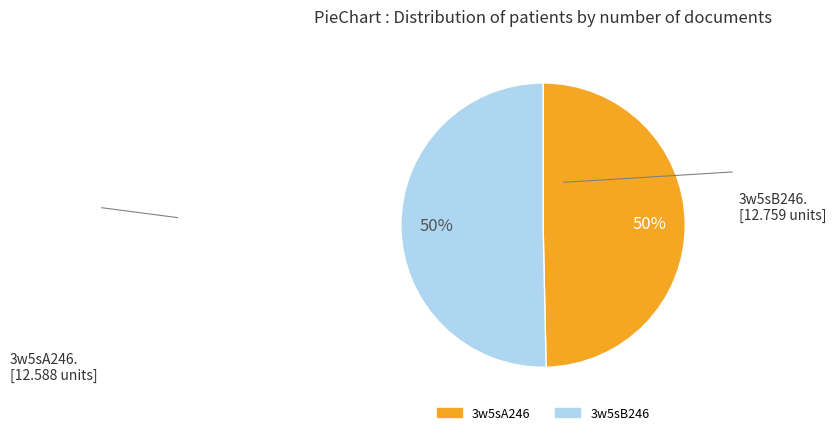

To the nearest percent, what is the combined percentage of 3w5sA246 and 3w5sB246?

100%